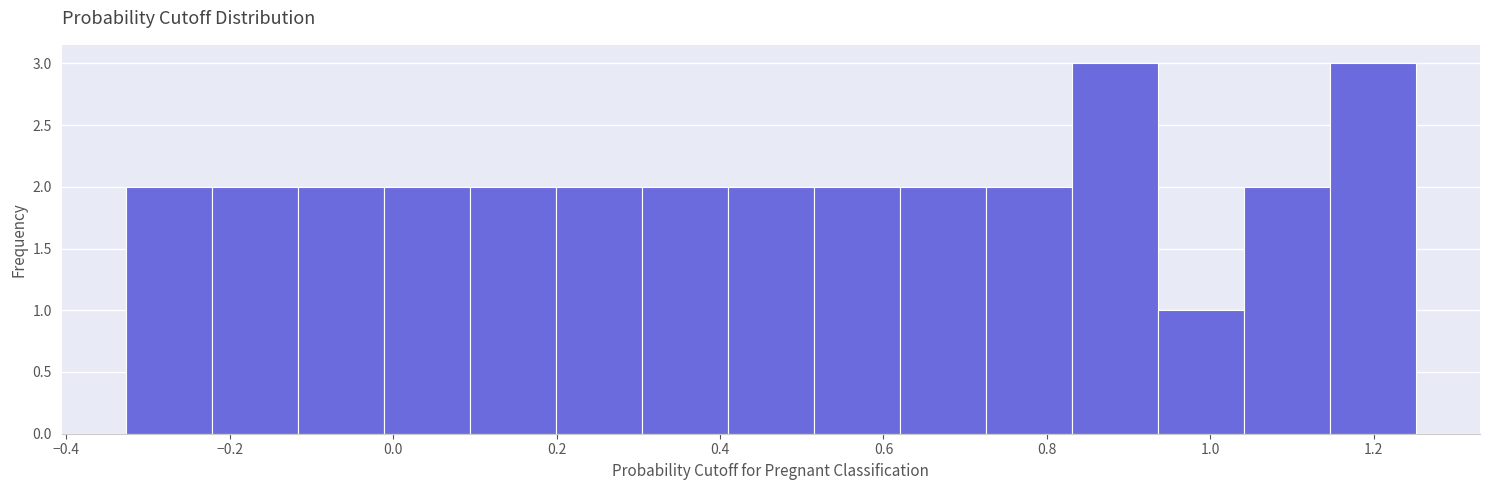

Reading left to right, transcribe this chart: for each bar, give the range it covers on the x-axis and its height. Neither the bar edges nor the heights are printed on the chart, so give them approximately, as read against the axes.

-0.32 to -0.22: 2
-0.22 to -0.12: 2
-0.12 to -0.02: 2
-0.02 to 0.10: 2
0.10 to 0.20: 2
0.20 to 0.30: 2
0.30 to 0.40: 2
0.40 to 0.52: 2
0.52 to 0.62: 2
0.62 to 0.72: 2
0.72 to 0.84: 2
0.84 to 0.94: 3
0.94 to 1.04: 1
1.04 to 1.14: 2
1.14 to 1.26: 3